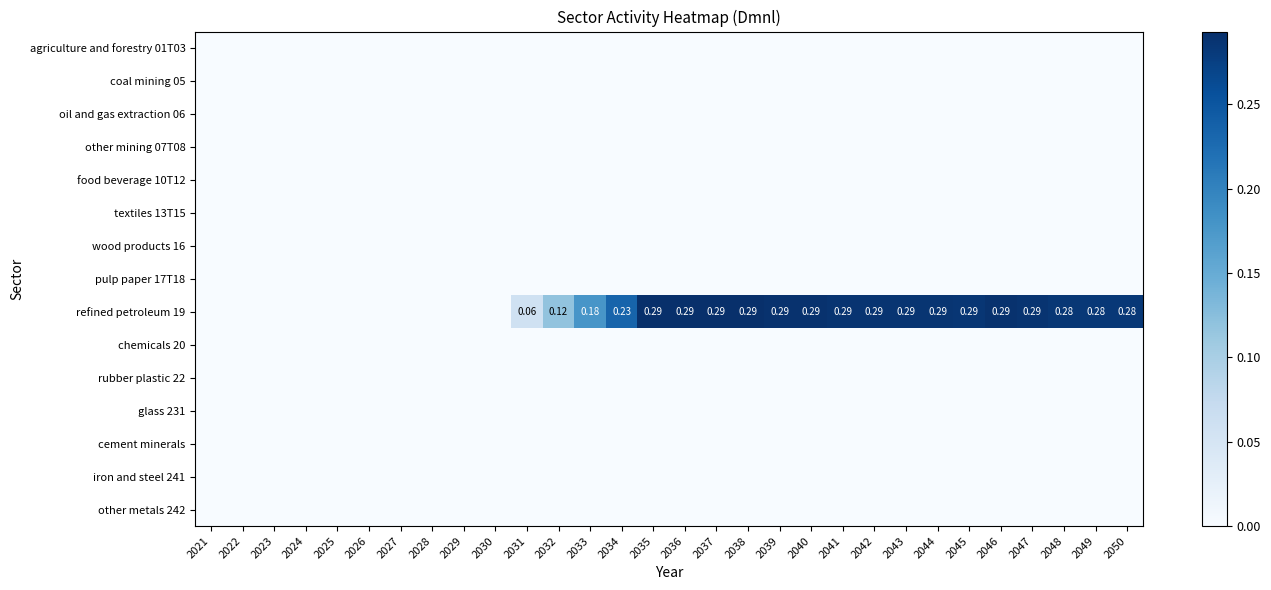

Is it true that iron and steel 241 equals 0.0 at 2045?

True